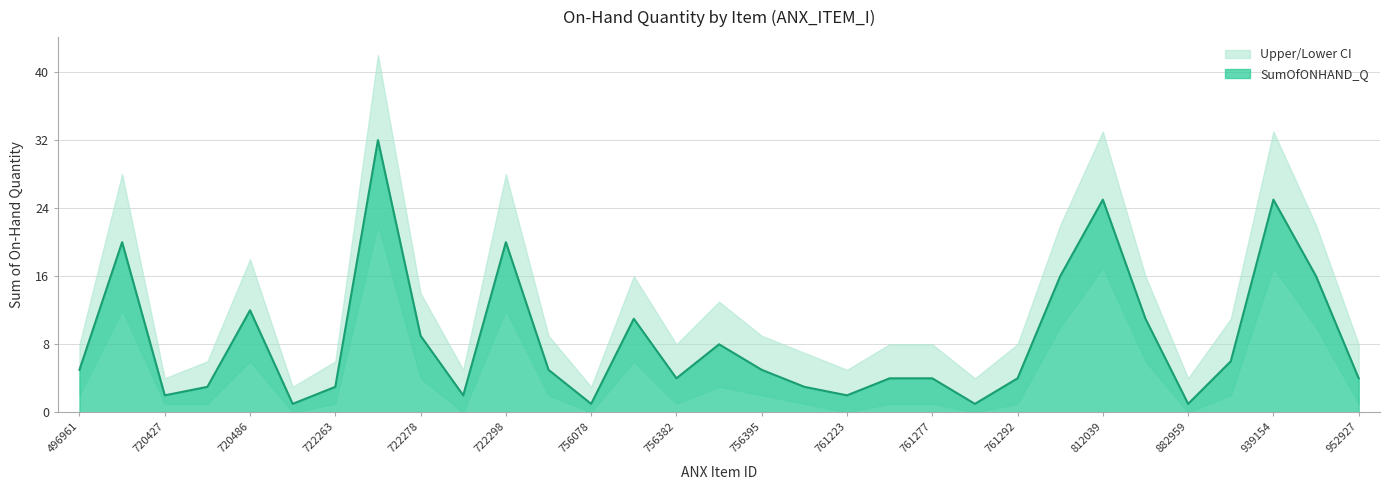

List the labels in order of SumOfONHAND_Q value, largest first.

722265, 812039, 939154, 609408, 722298, 812035, 940346, 720486, 756376, 882956, 722278, 756384, 882960, 496961, 756024, 756395, 756382, 761270, 761277, 761292, 952927, 720431, 722263, 756400, 720427, 722281, 761223, 722255, 756078, 761291, 882959